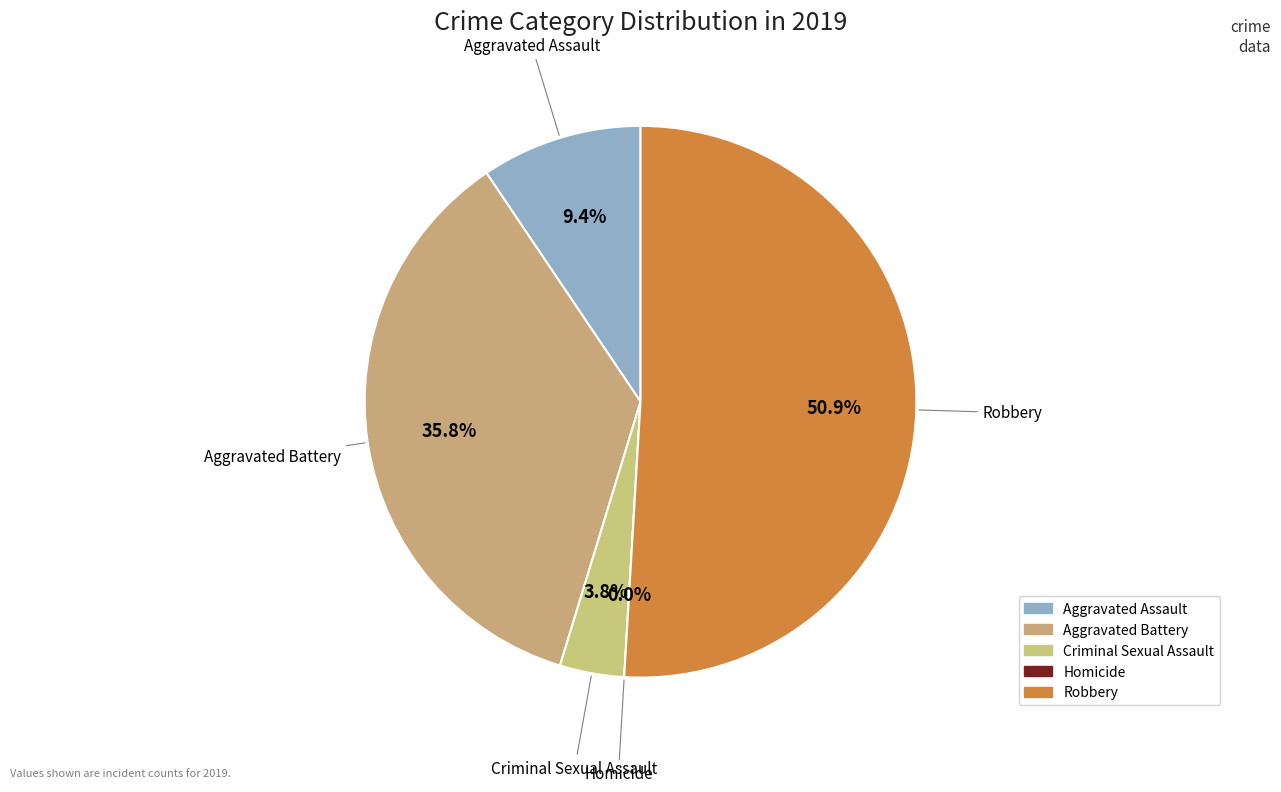

The Aggravated Assault slice represents 17% of the pie. True or false?

False